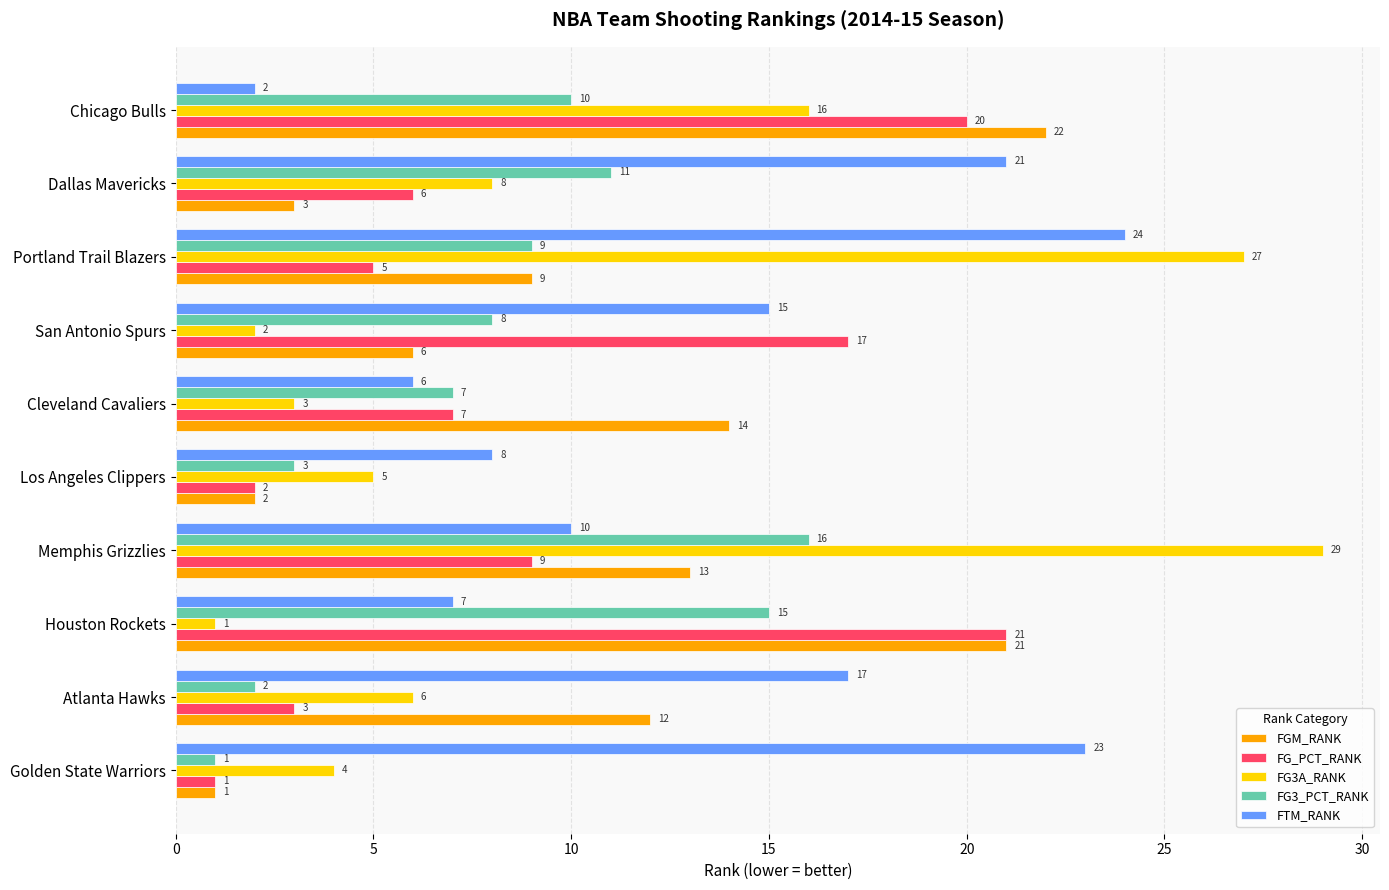

How many distinct data groups are displayed?

5